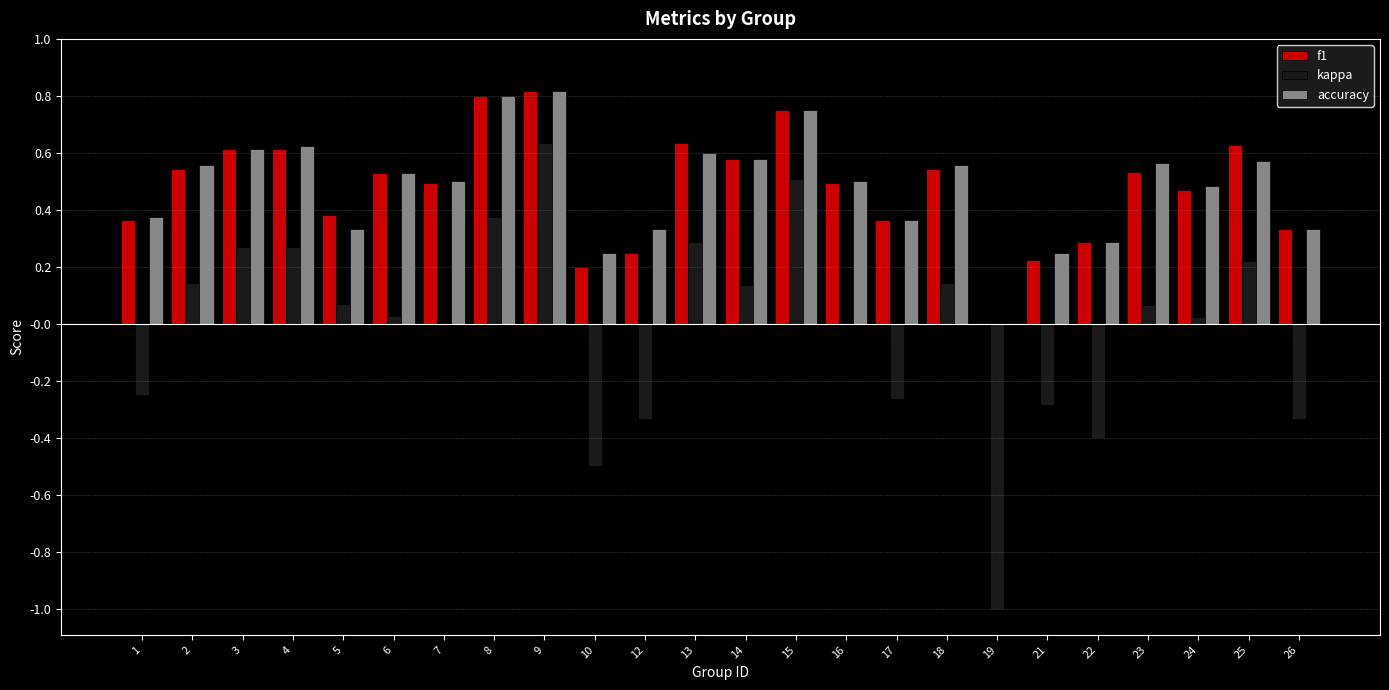

The f1 series shows 0.8 at 23. True or false?

False